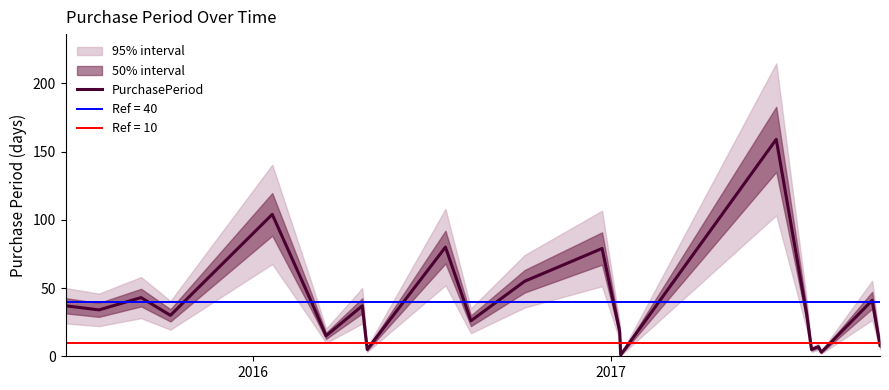

What is the maximum value for PurchasePeriod?

159